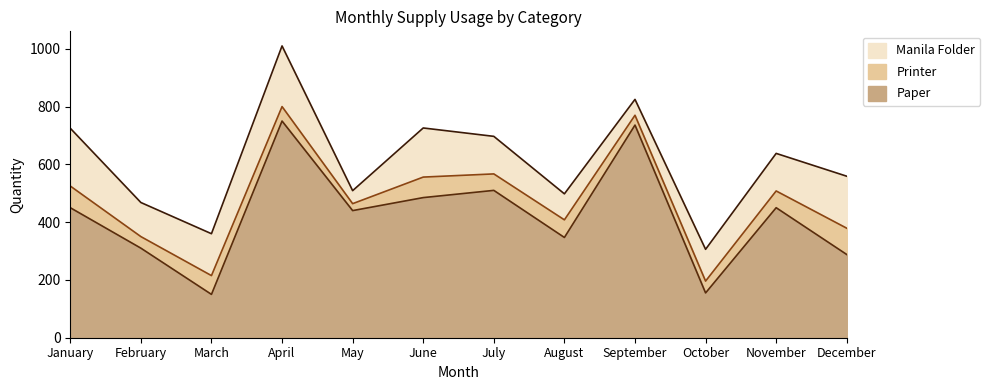

Rank the categories by Paper value from lowest to highest.

March, October, December, February, August, May, January, November, June, July, September, April